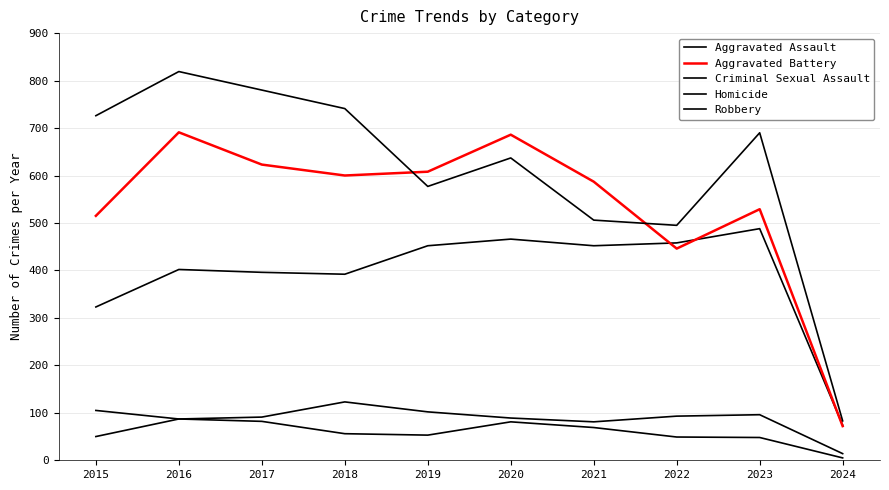

The value of Homicide at 2021 is 95. True or false?

False